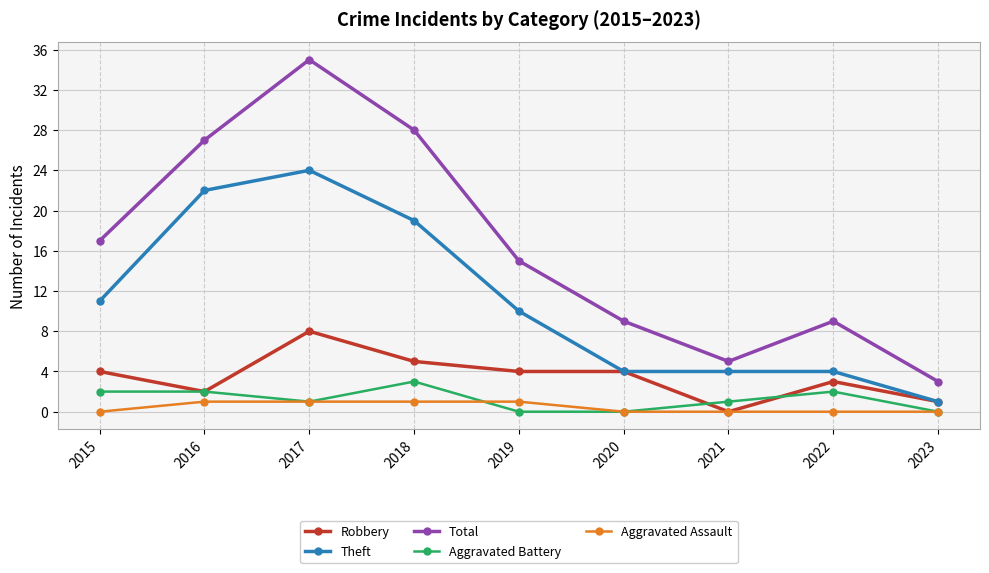

How many distinct data groups are displayed?

5